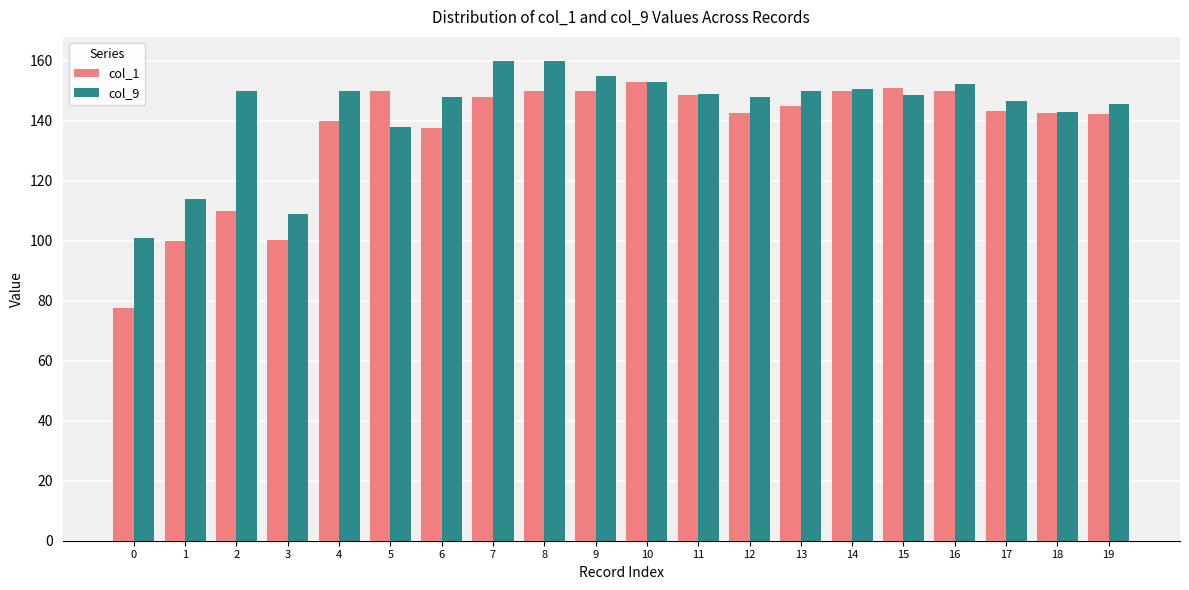

The value of col_1 at 15 is 151.0. True or false?

True